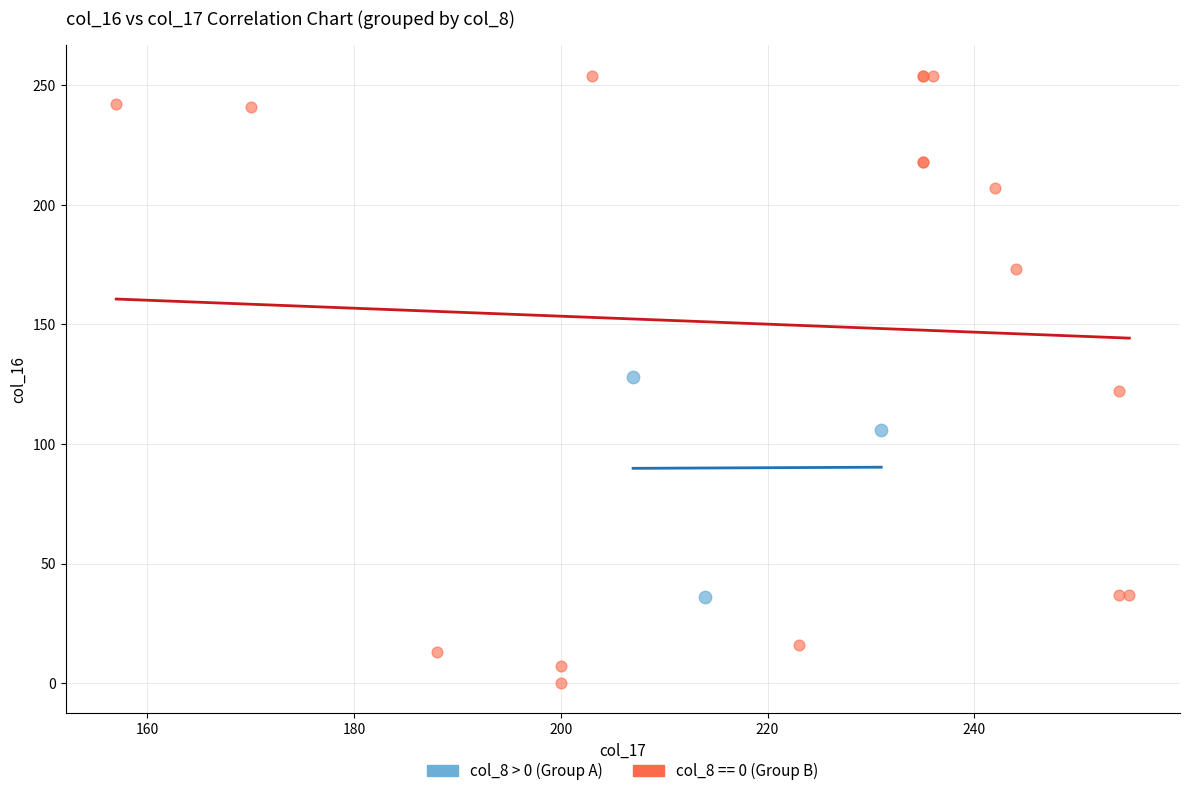

Which series has the largest Y range (max minus min)?

col_8 == 0 (Group B)